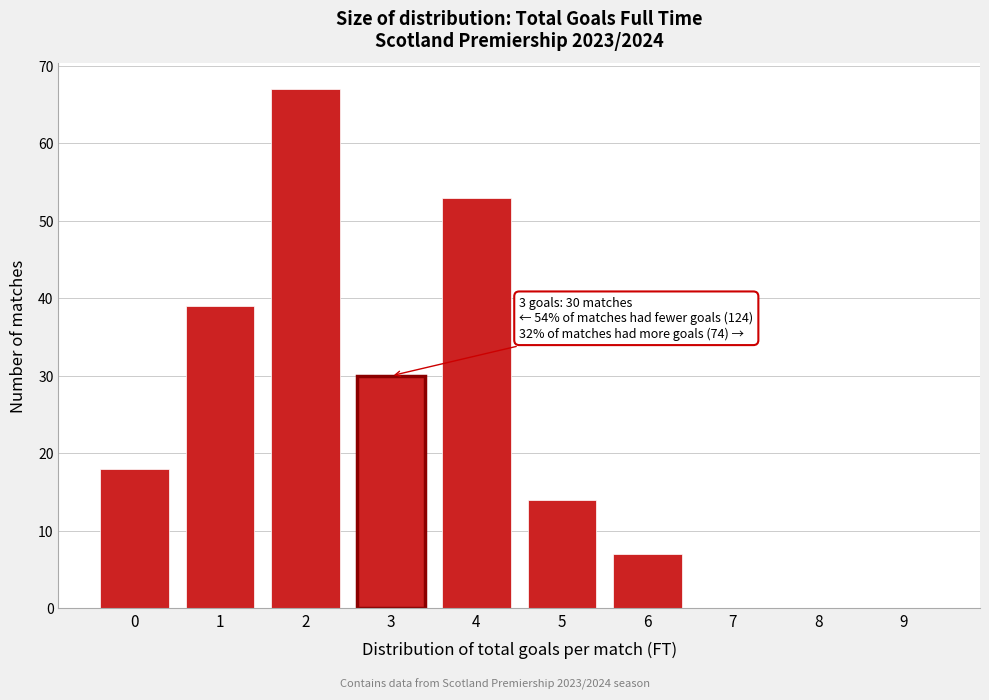

Reading right to left, extract all data points from this chart.

9=0	8=0	7=0	6=7	5=14	4=53	3=30	2=67	1=39	0=18